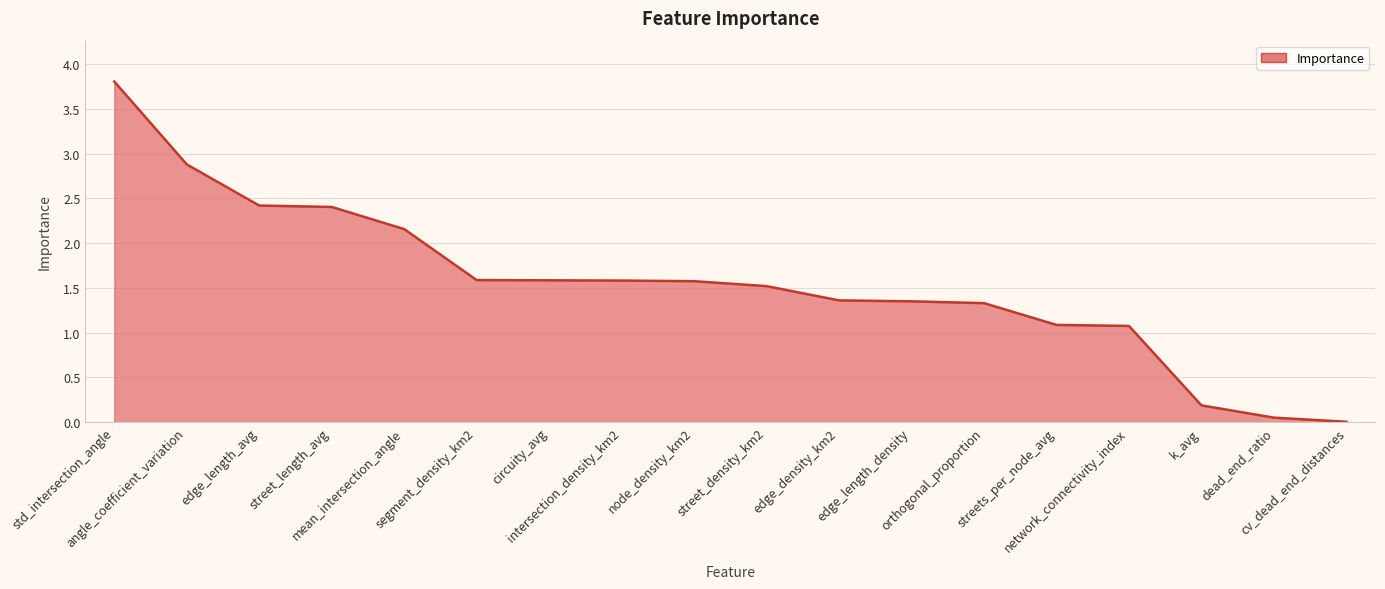

What is the difference between the maximum and minimum values?

3.8